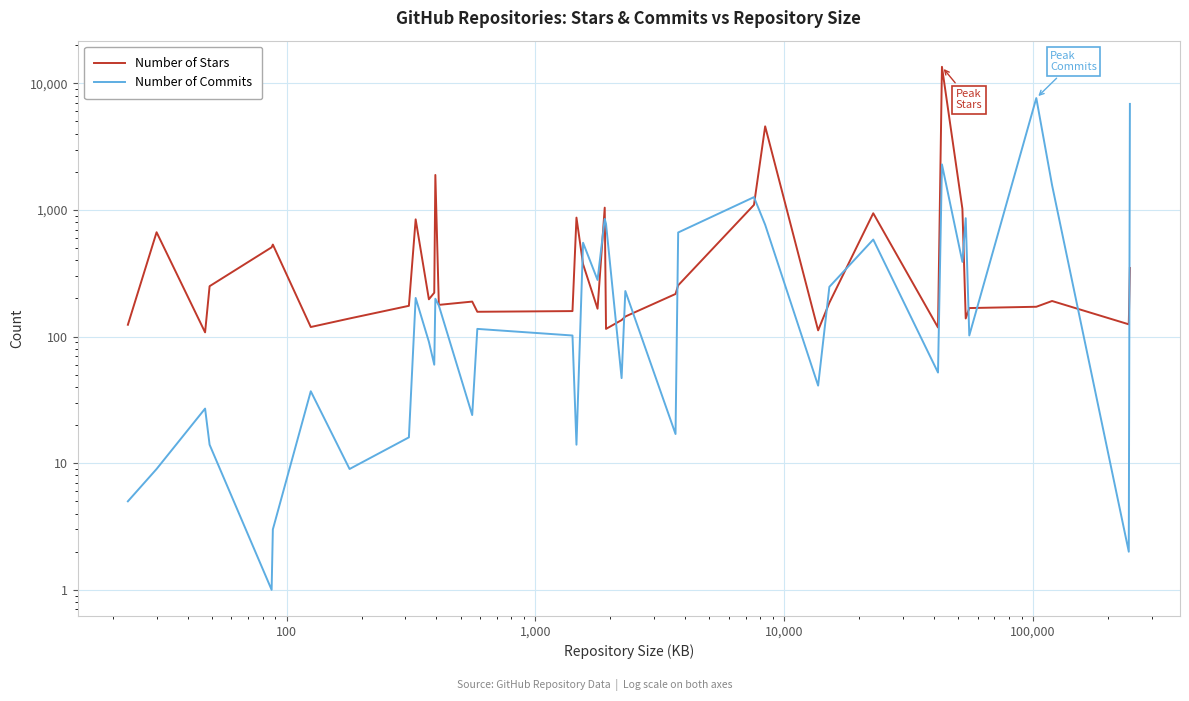

Which series has the largest total across all categories?

Number of Stars